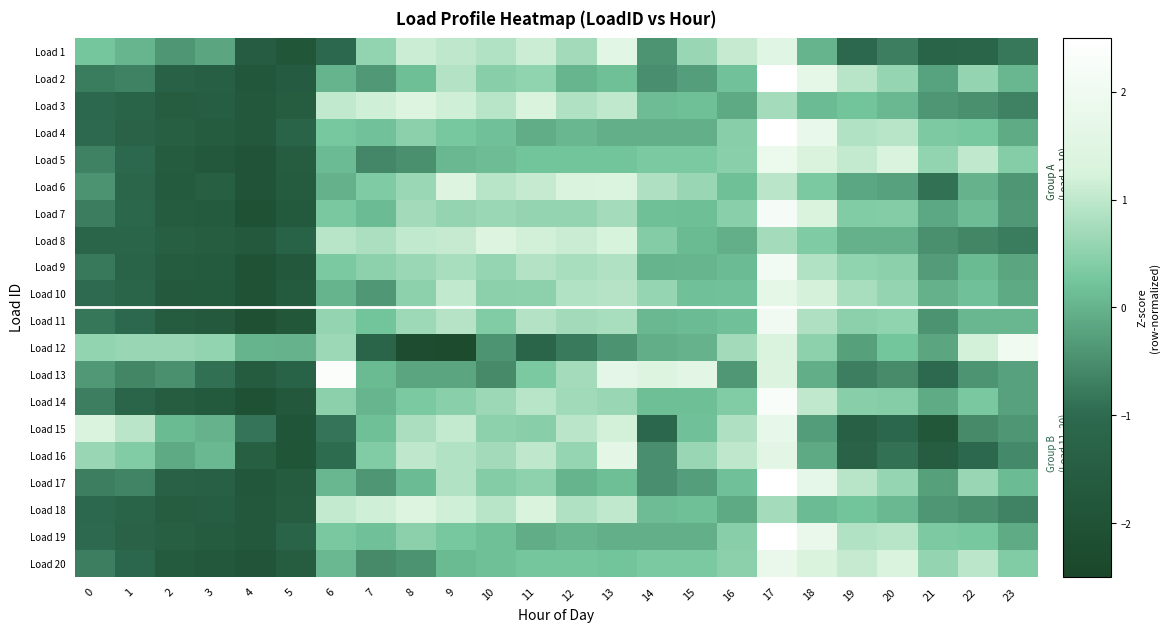

Rank the series at 2 from lowest to highest value.

Load 10, Load 6, Load 20, Load 9, Load 7, Load 5, Load 11, Load 14, Load 3, Load 18, Load 8, Load 4, Load 19, Load 2, Load 17, Load 13, Load 1, Load 16, Load 15, Load 12